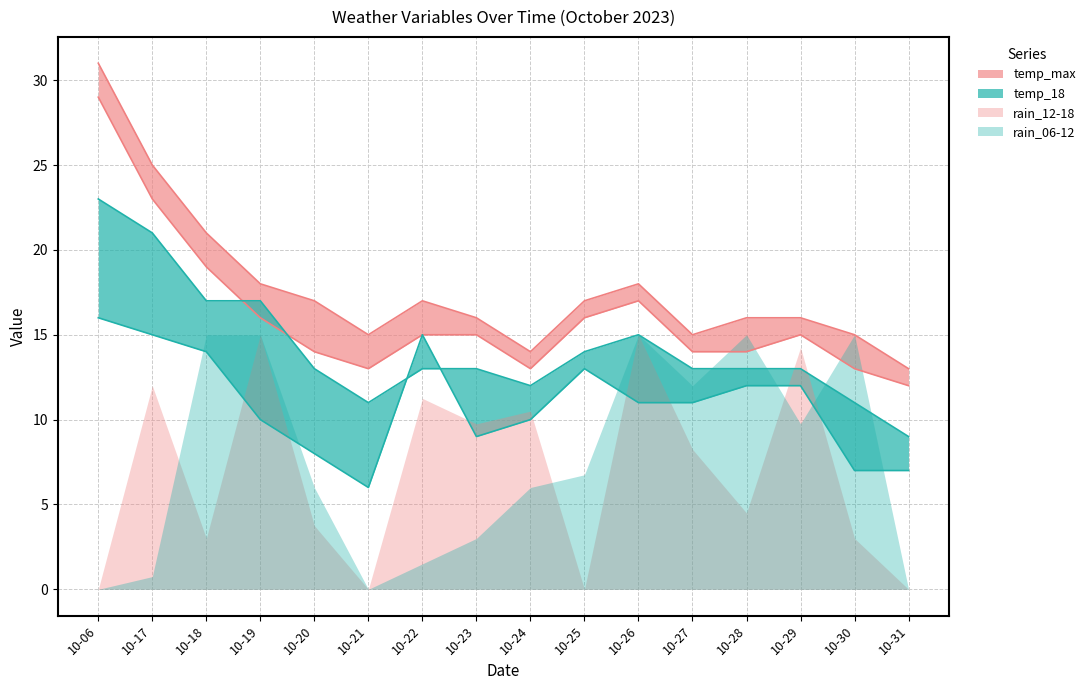

How many values in the temp_max series are below 17?

8